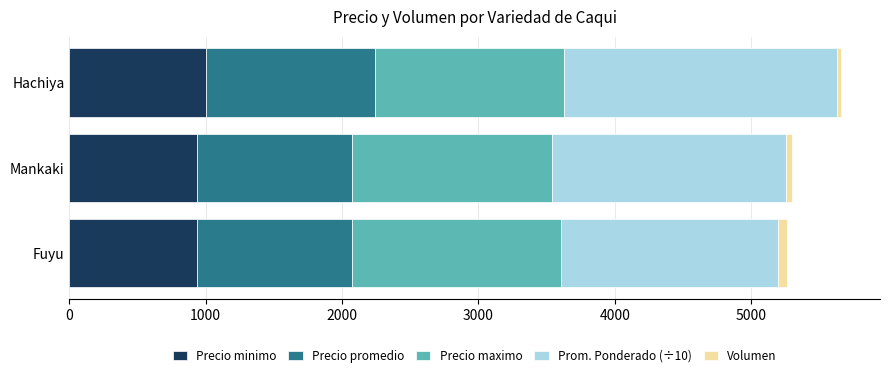

What is the highest value of the Precio minimo series?

1000